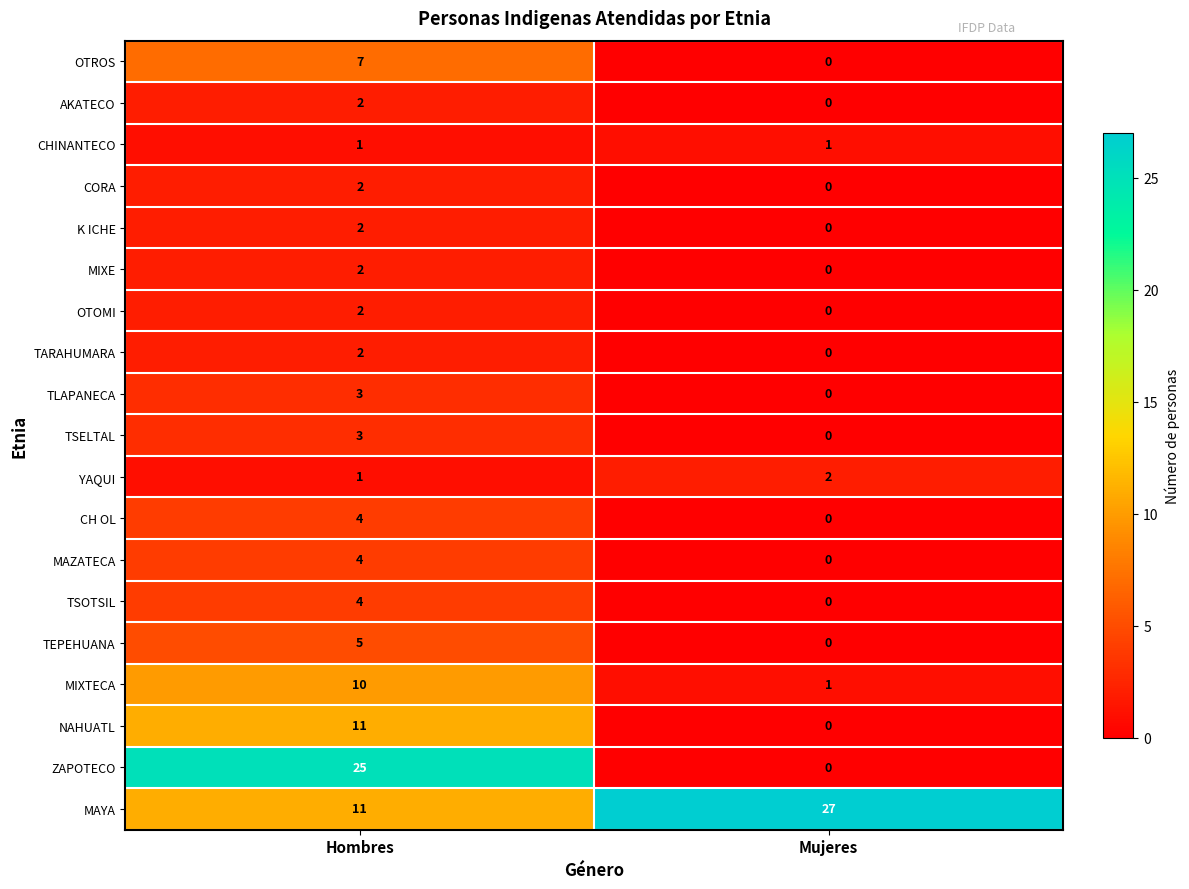

True or false: MAZATECA has a value of 4 at Hombres.

True